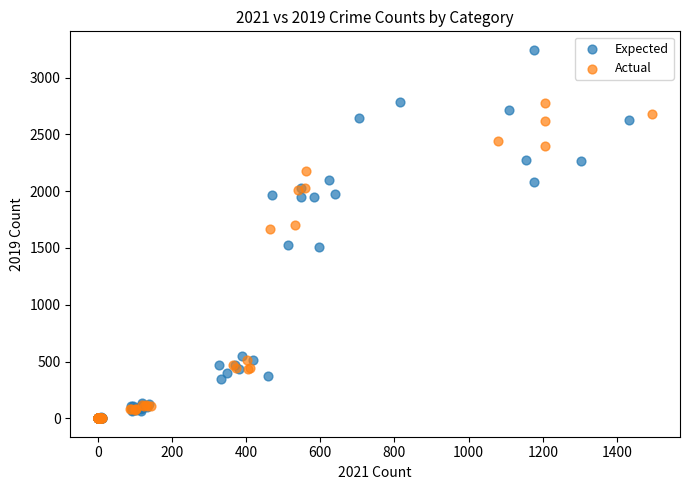

Which series reaches the maximum Y coordinate?

Expected